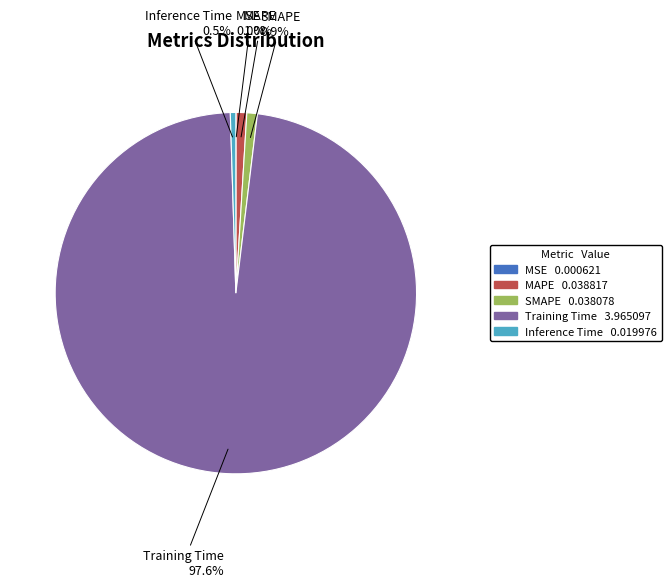

Which category has the biggest portion of the pie?

Training Time